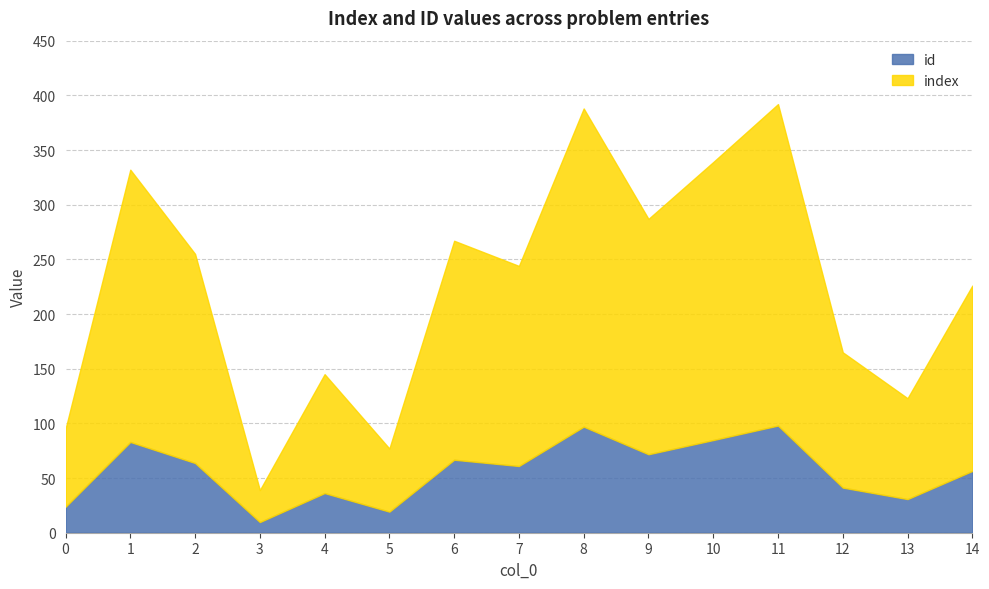

True or false: index and id intersect in this chart.

False